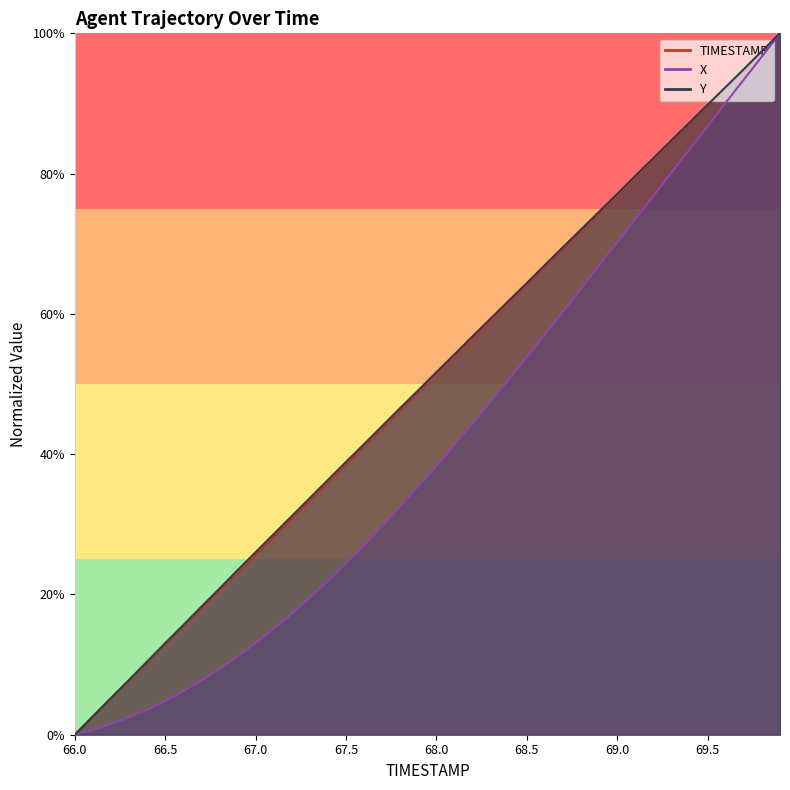

How many lines are shown in the chart?

3